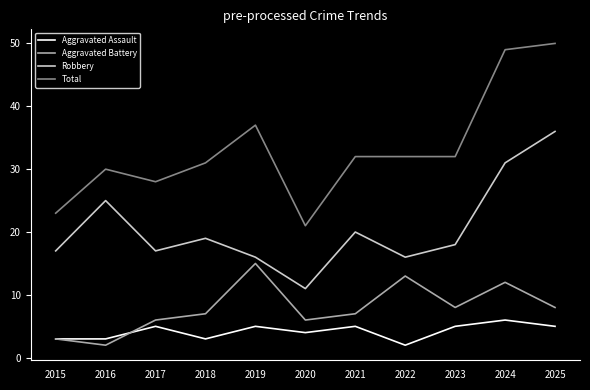

True or false: Robbery and Aggravated Battery cross at least once.

False